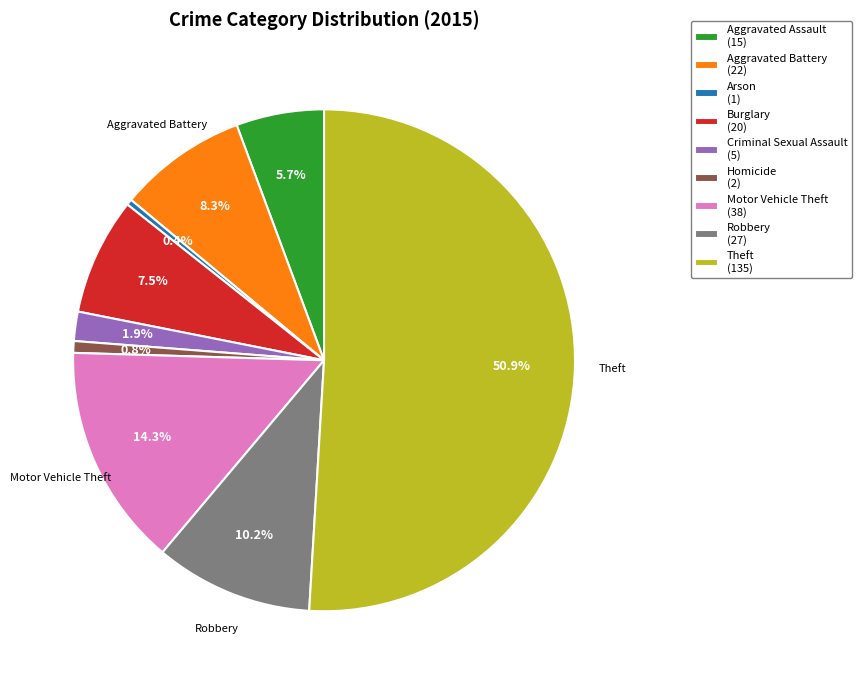

What percentage is NOT represented by Arson?

99.6%